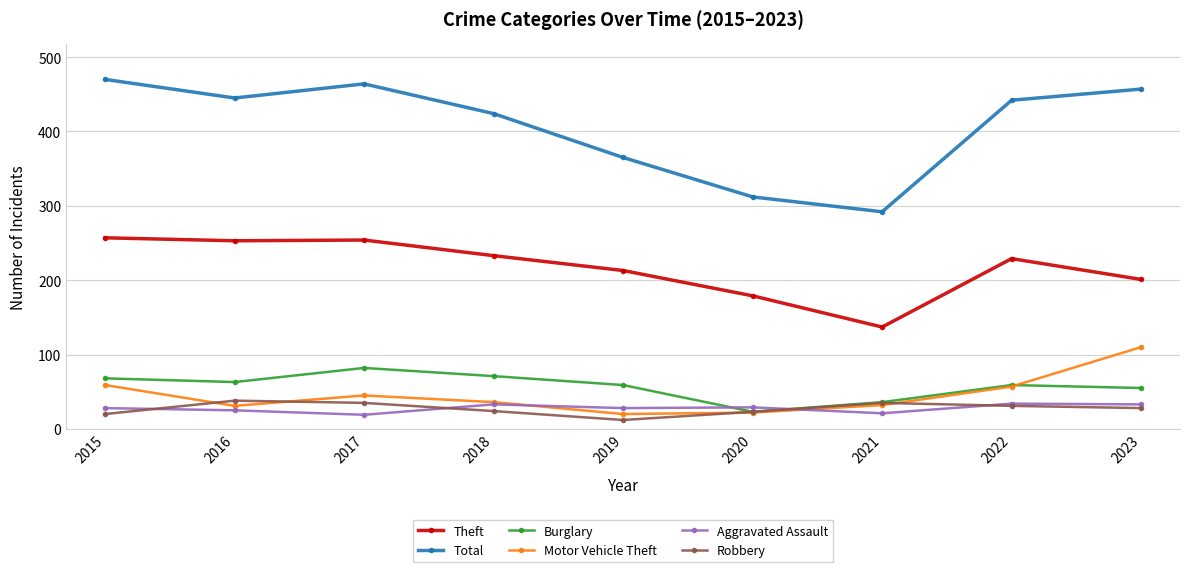

How many distinct data groups are displayed?

6